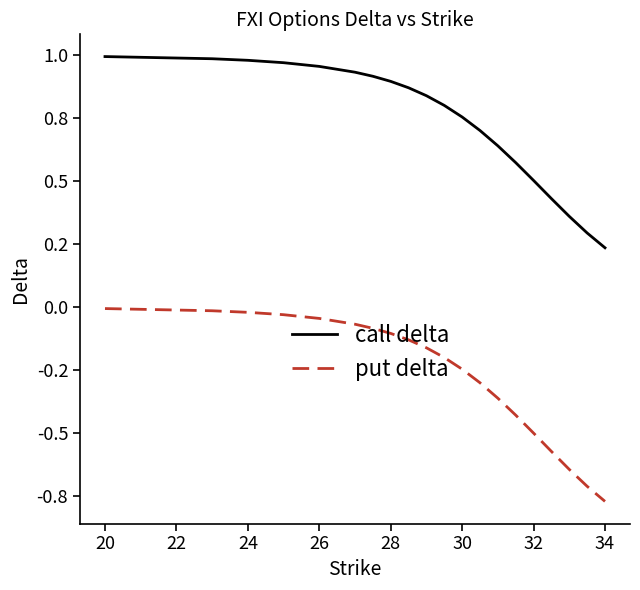

Reading right to left, list all the values displayed in this chart.

call delta: 0.2	0.3	0.4	0.4	0.5	0.6	0.6	0.7	0.8	0.8	0.8	0.9	0.9	0.9	0.9	1.0	1.0	1.0	1.0	1.0
put delta: -0.8	-0.7	-0.6	-0.6	-0.5	-0.4	-0.4	-0.3	-0.2	-0.2	-0.2	-0.1	-0.1	-0.1	-0.1	-0.0	-0.0	-0.0	-0.0	-0.0